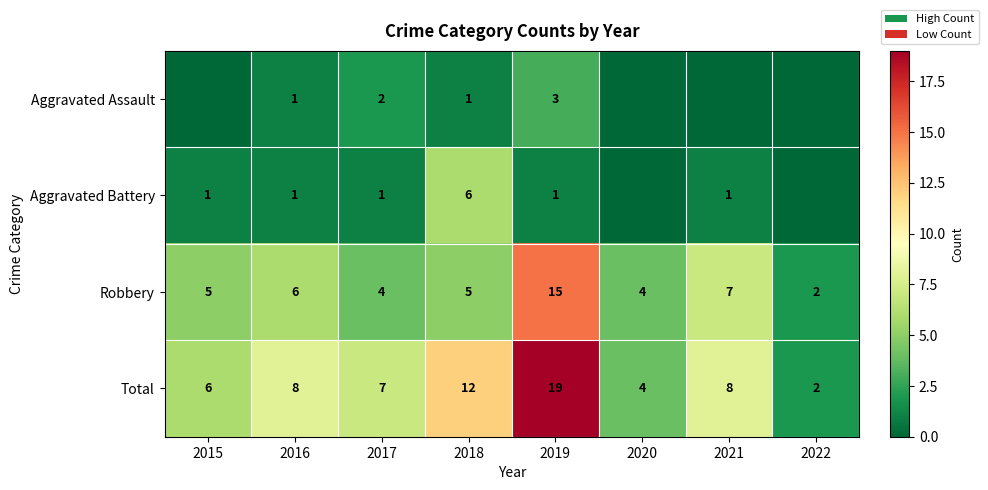

What is the approximate value of Total at 2018, to the nearest 5?

10